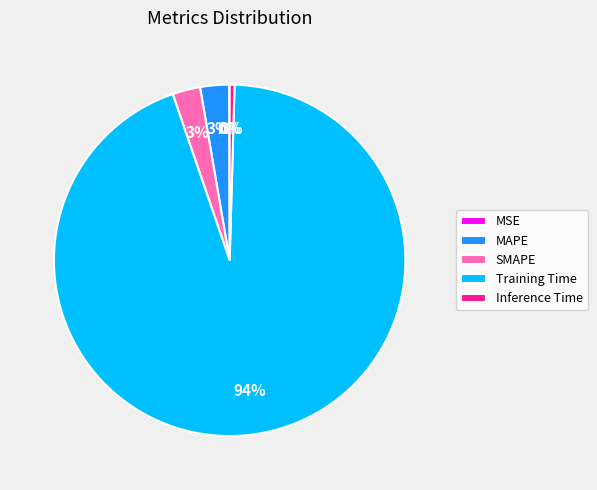

What is the majority slice?

Training Time